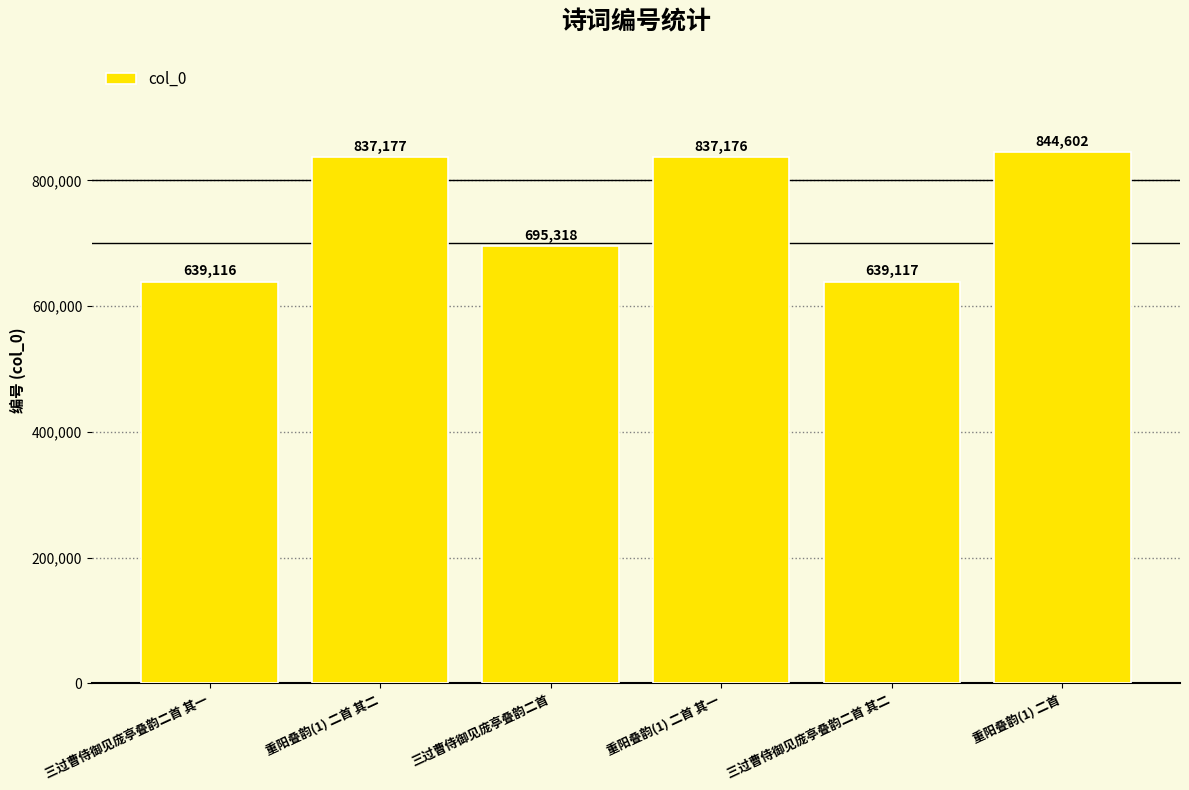

Reading right to left, extract all data points from this chart.

844602	639117	837176	695318	837177	639116